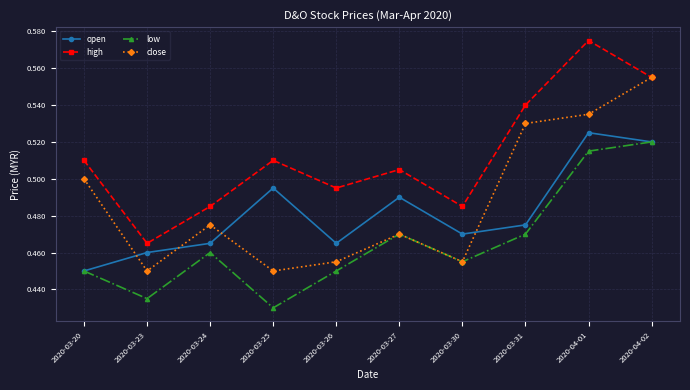

What is the difference between the second highest and second lowest values in the high series?

0.1